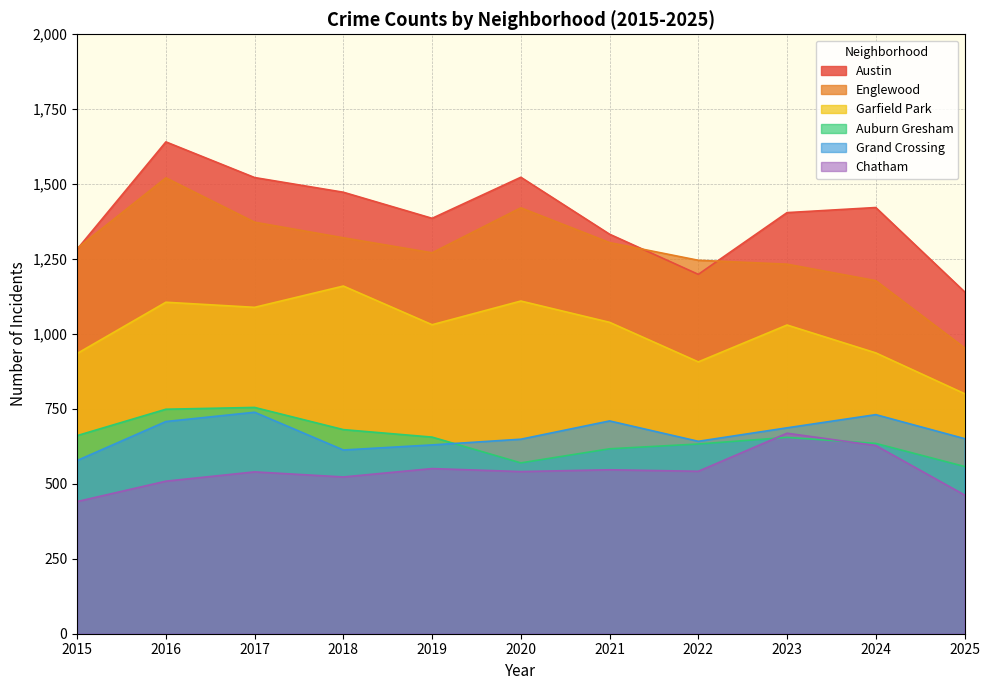

What is the sum of the Austin values at 2021 and 2019?

2719